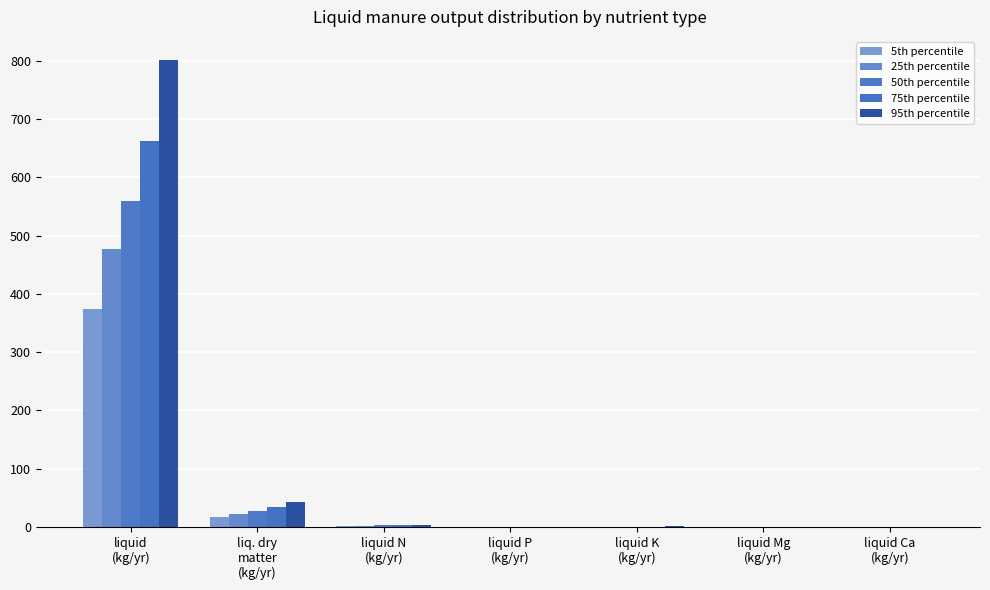

What is the average value of the 75th percentile series?

100.1